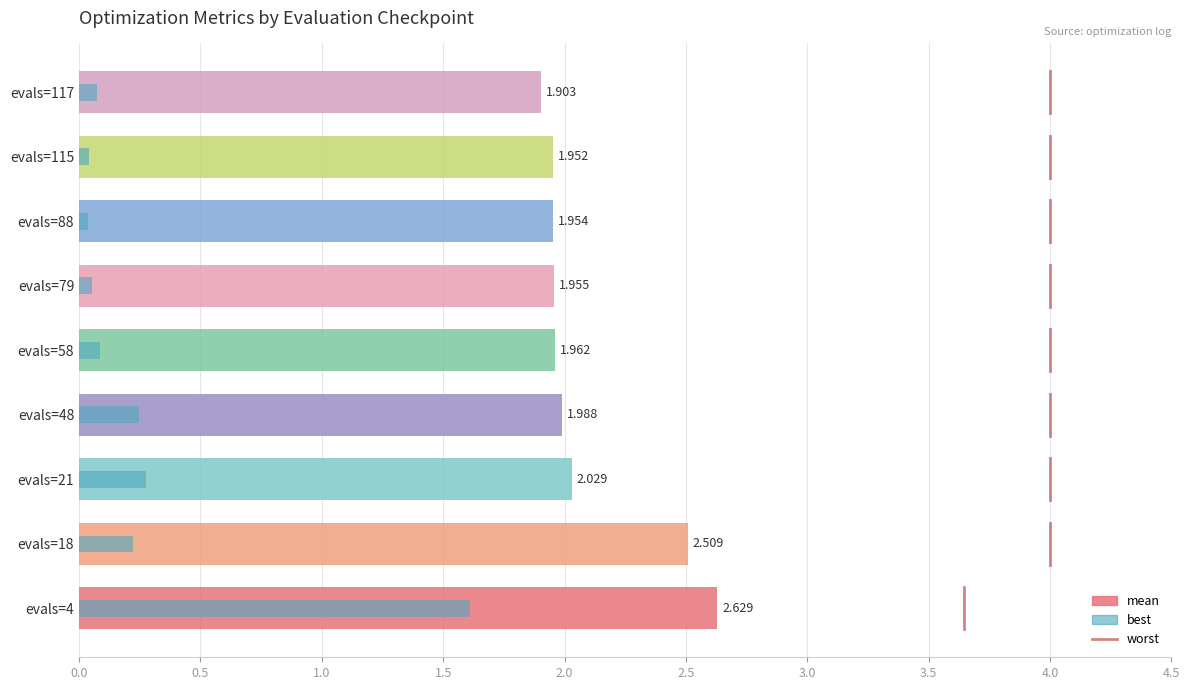

Are the bars horizontal?

Yes